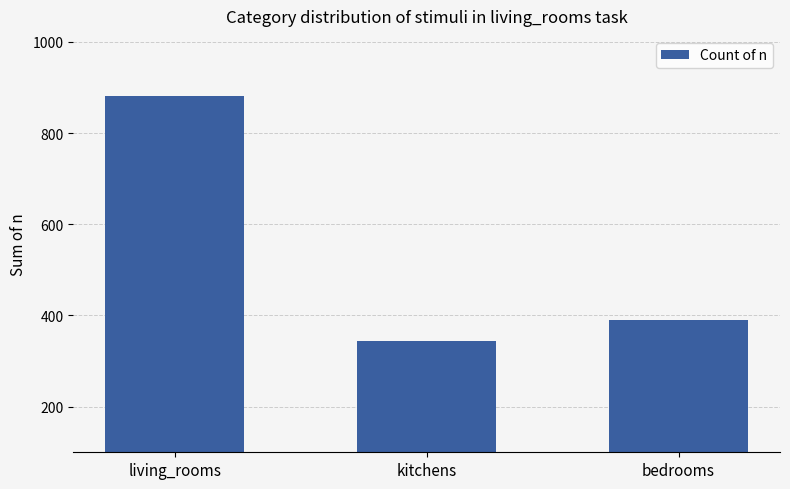

Are the bars horizontal?

No